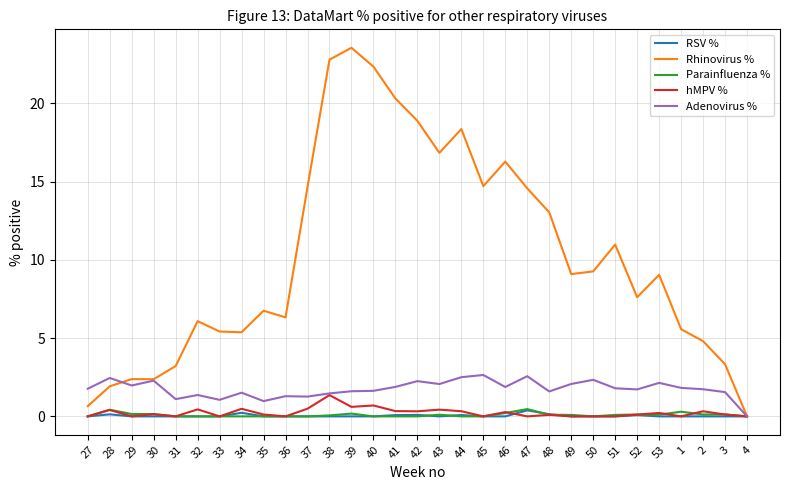

What is the average value of the hMPV % series?

0.2